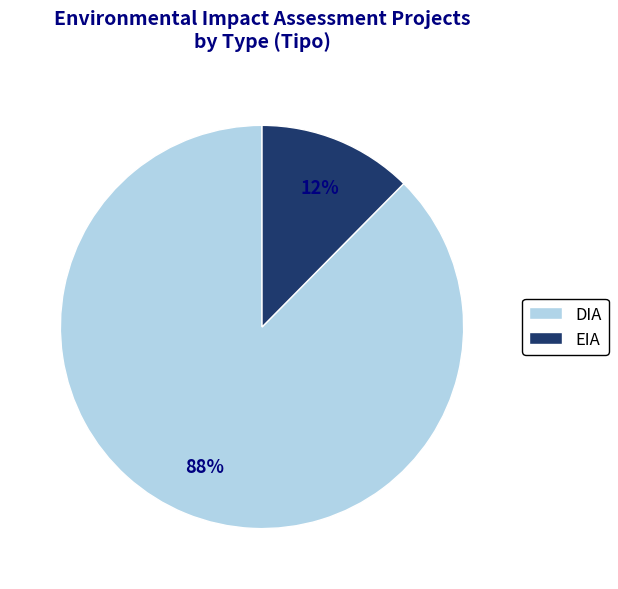

True or false: DIA accounts for 88% of the total.

True